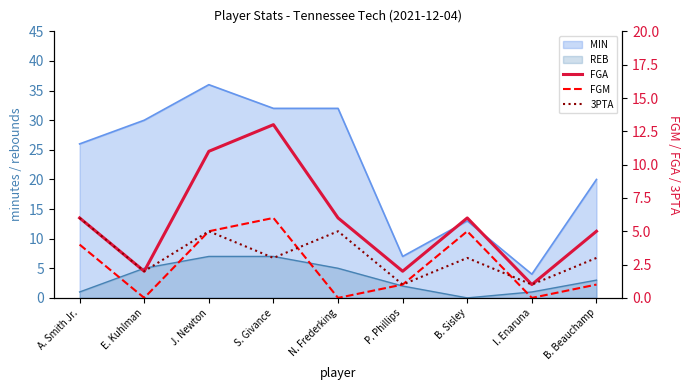

Is the value of REB at B. Sisley greater than the value of MIN at I. Enaruna?

No